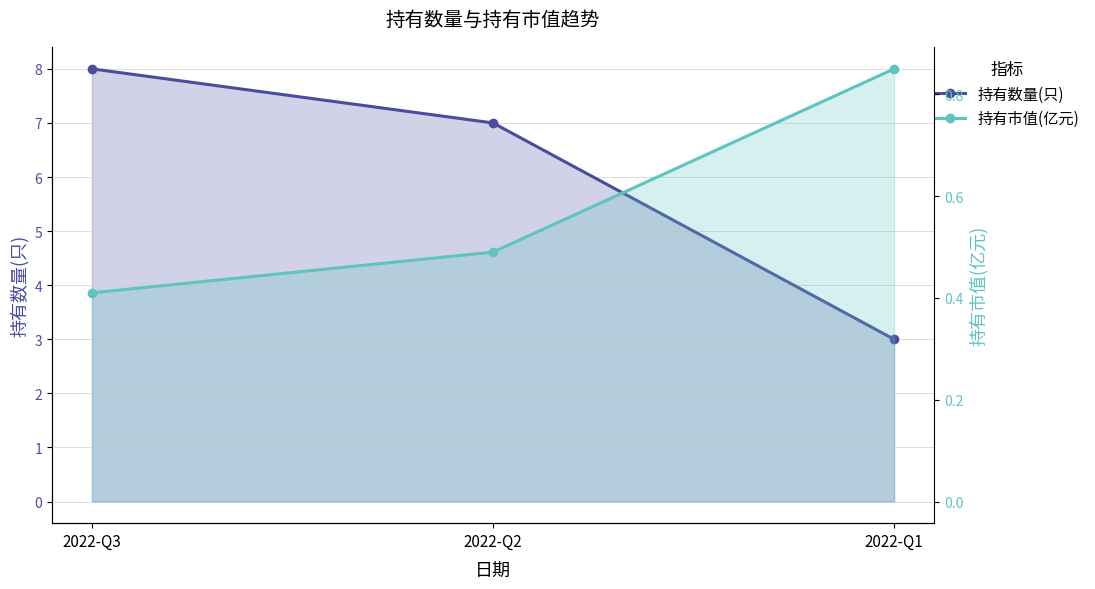

Where does the 持有数量(只) series first go above 7?

2022-Q3